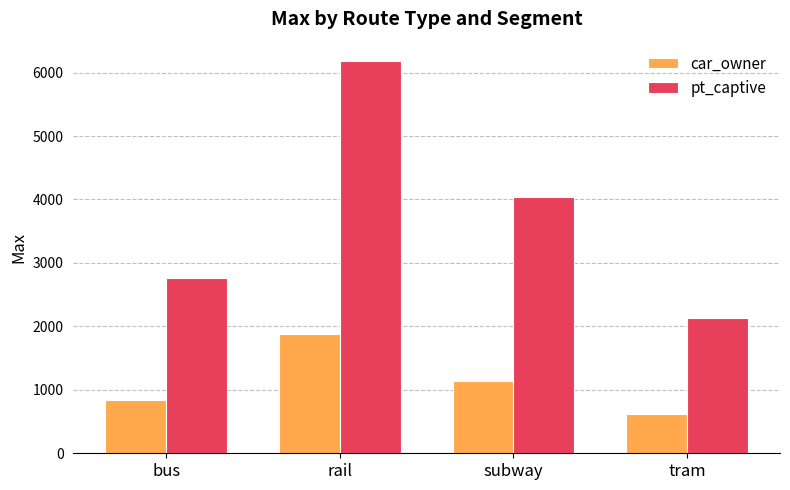

What is the total value across all series at rail?

8065.8